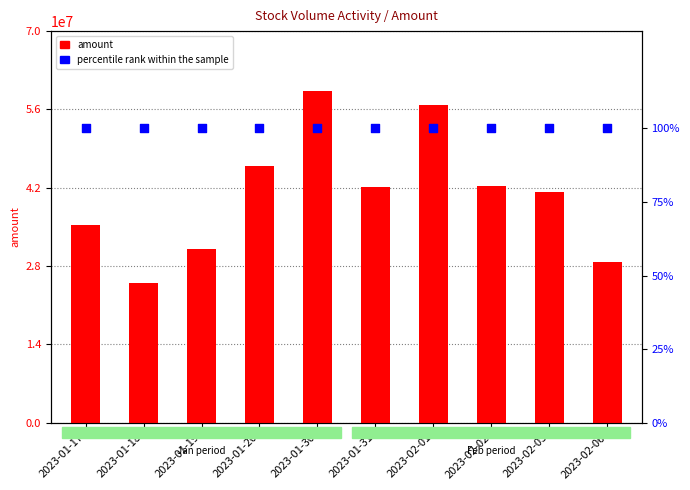

What is the total value across all series at 2023-02-01?

56763279